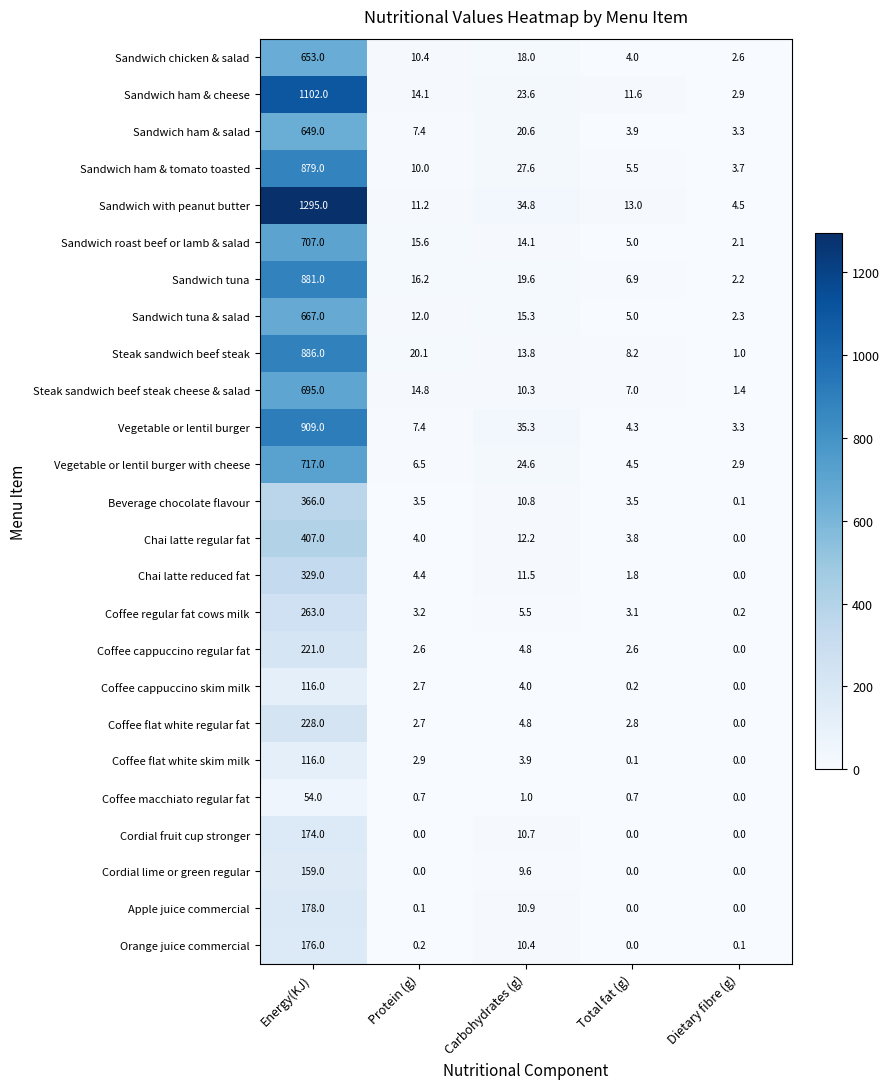

True or false: Sandwich tuna has a value of 3.8 at Dietary fibre (g).

False